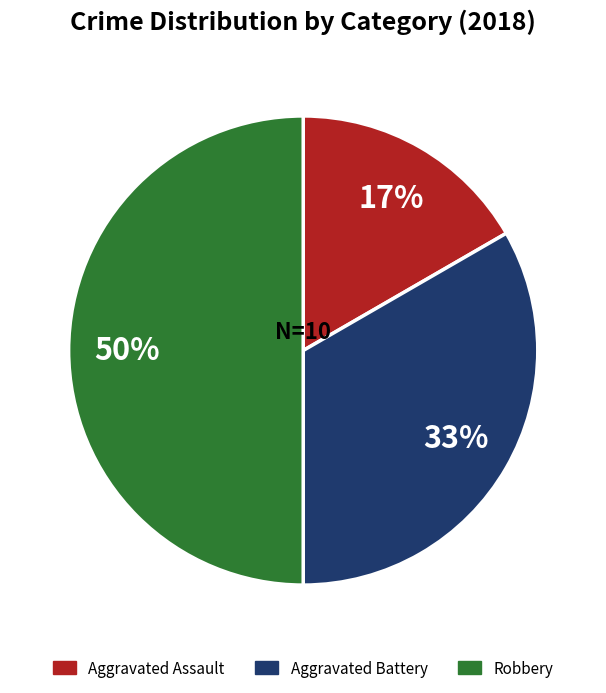

Count the number of slices in the pie.

3